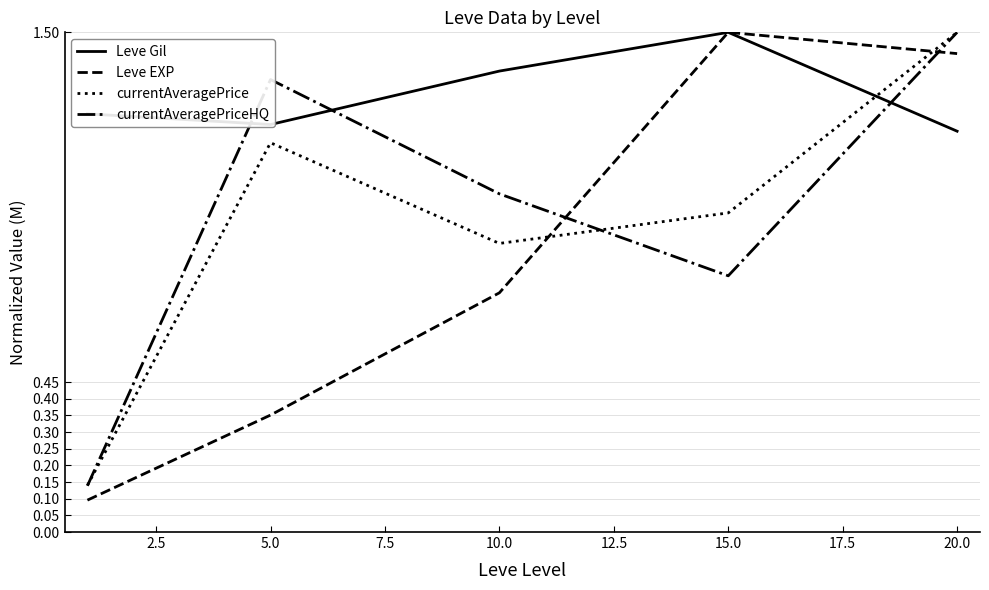

True or false: Leve EXP and currentAveragePriceHQ cross at least once.

True